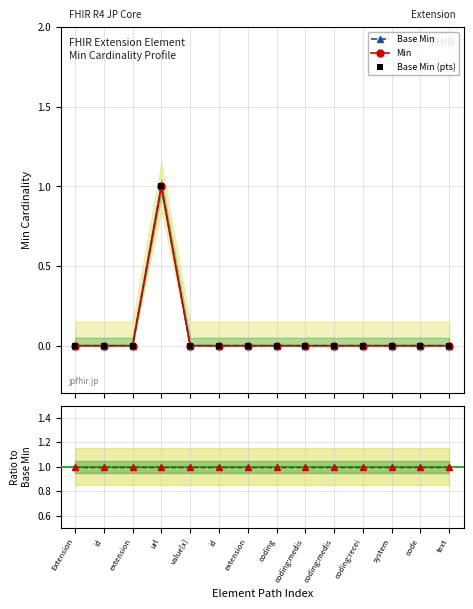

Which series has the largest total across all categories?

Ratio